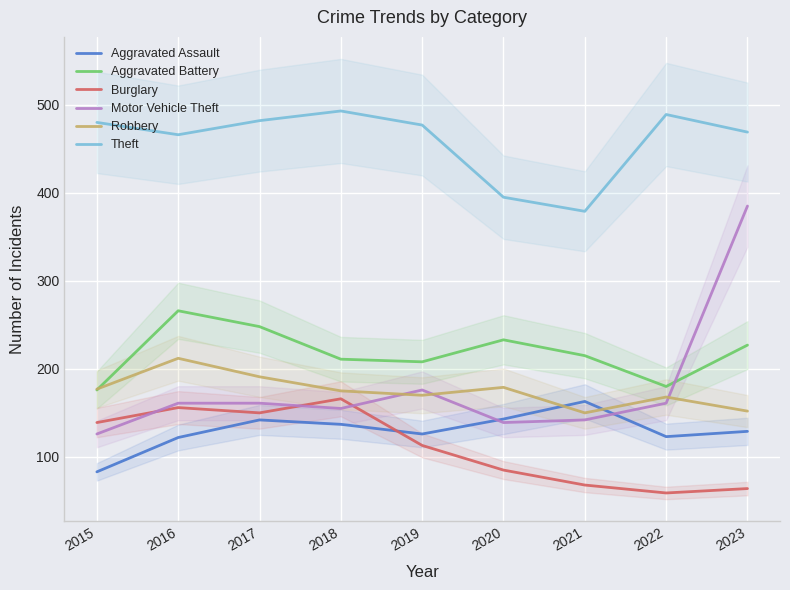

Is it true that Motor Vehicle Theft equals 235 at 2016?

False